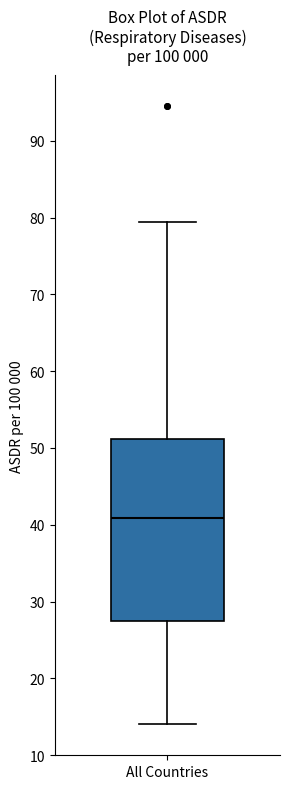

Read this box plot against the y-axis: the position of the median line, the range covered by the box, and the ends of both whiskers. The values are not printed on the chart, so give them approximately, as read against the axis.

median 41, box 28 to 51, whiskers 14 to 79